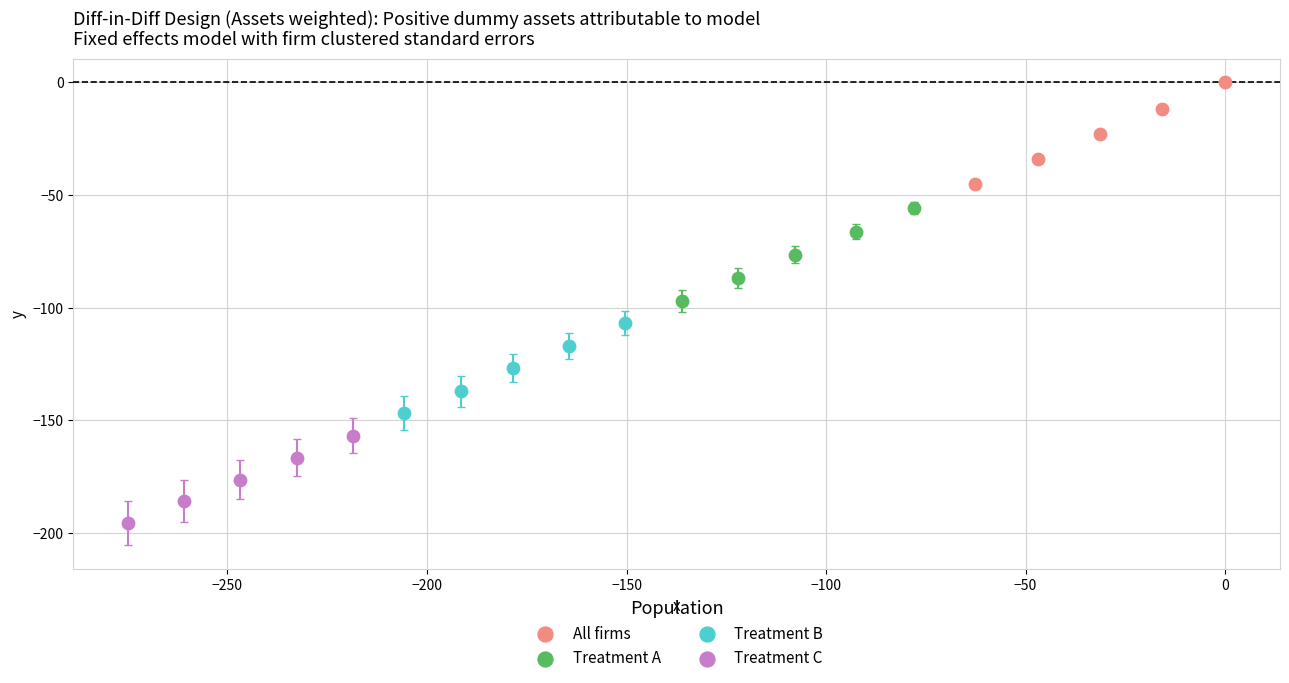

What are all the series names shown in the legend?

All firms, Treatment A, Treatment B, Treatment C